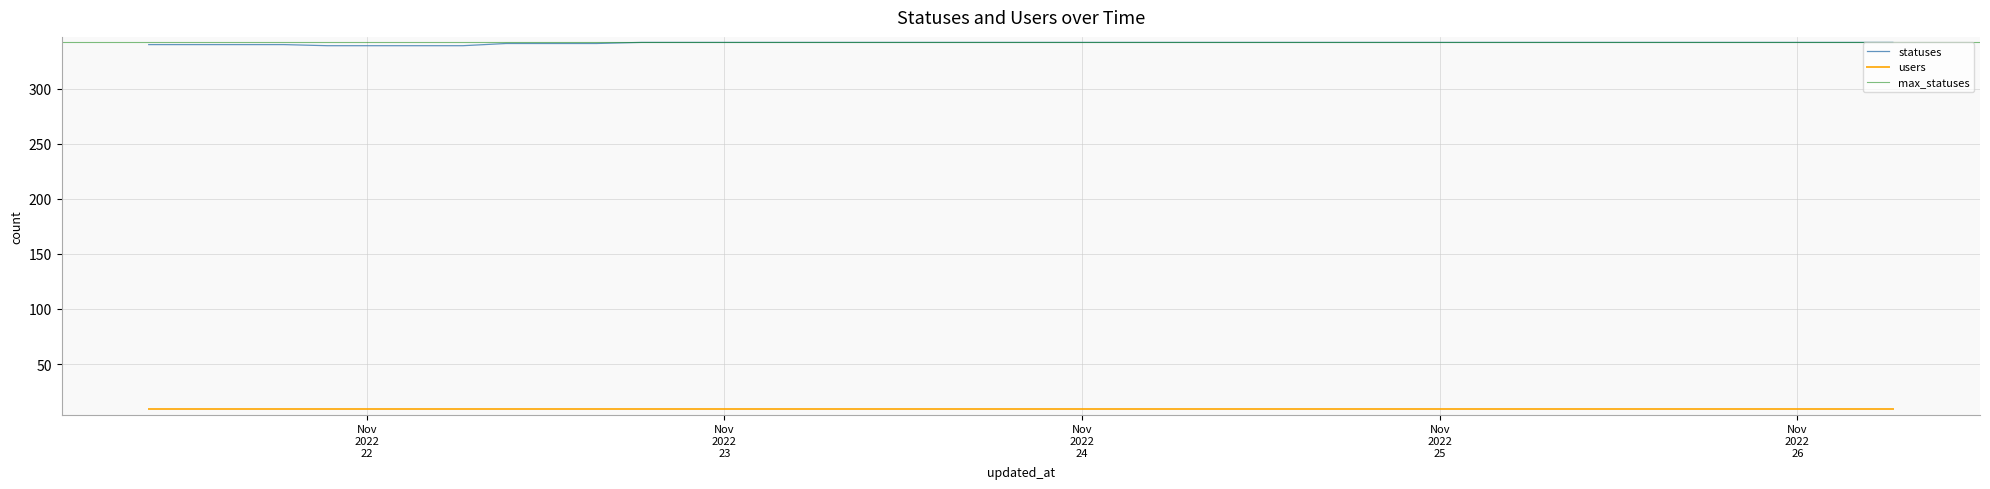

True or false: the data shows 342 at 2022-11-25 06:26.

True